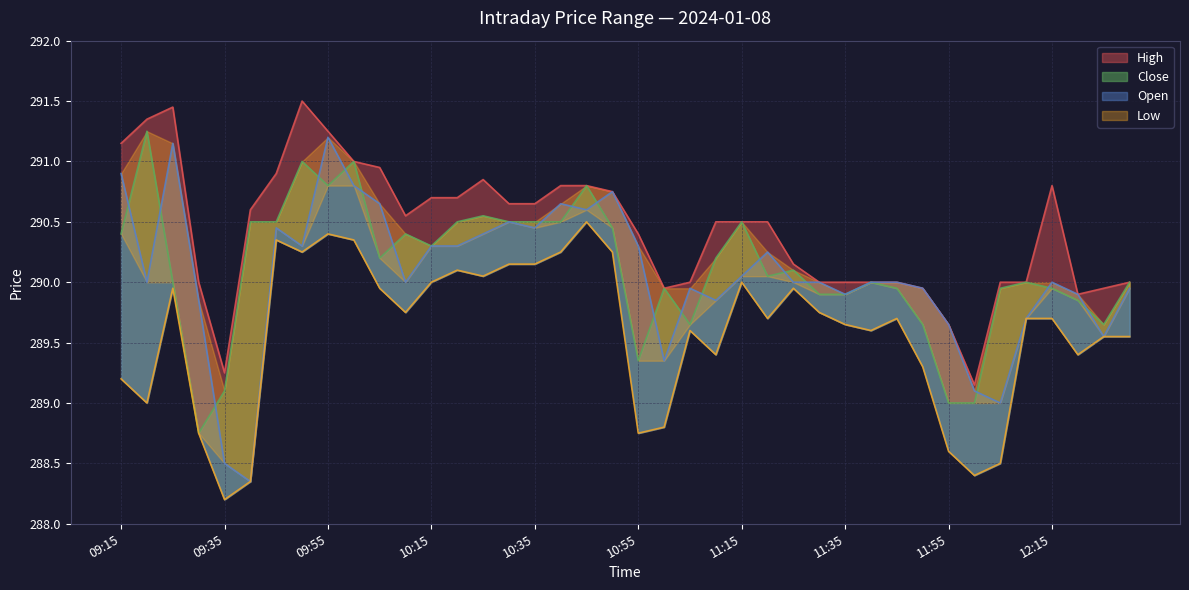

True or false: Low and Close cross at least once.

False